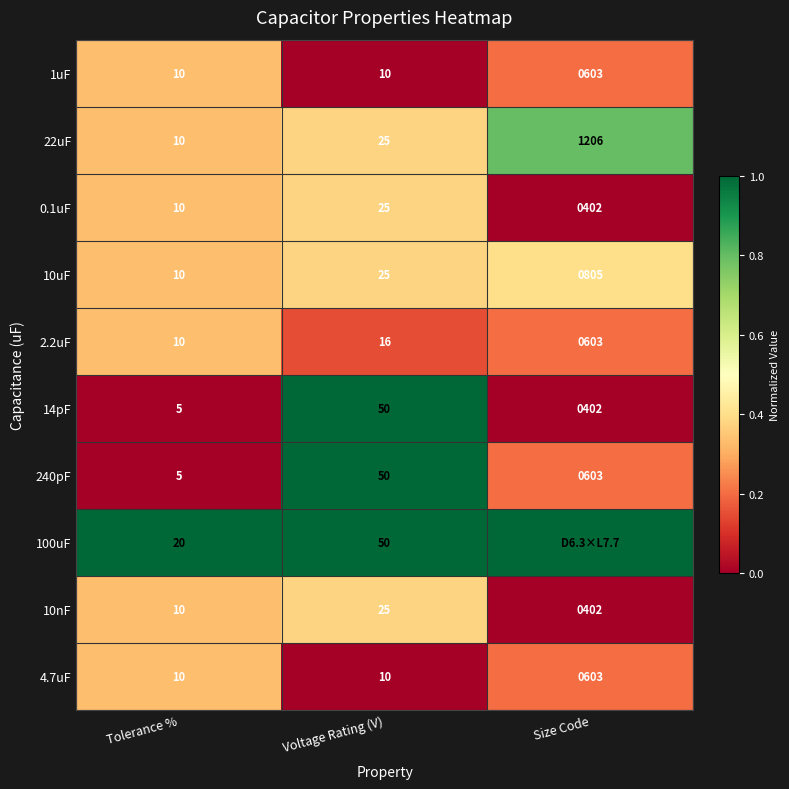

What is the spread (max minus min) of values at Tolerance %?

15